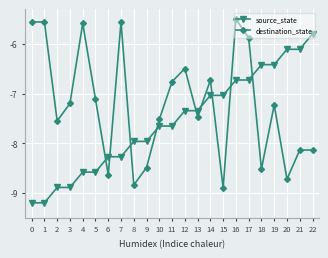

How many times do source_state and destination_state cross each other?

9